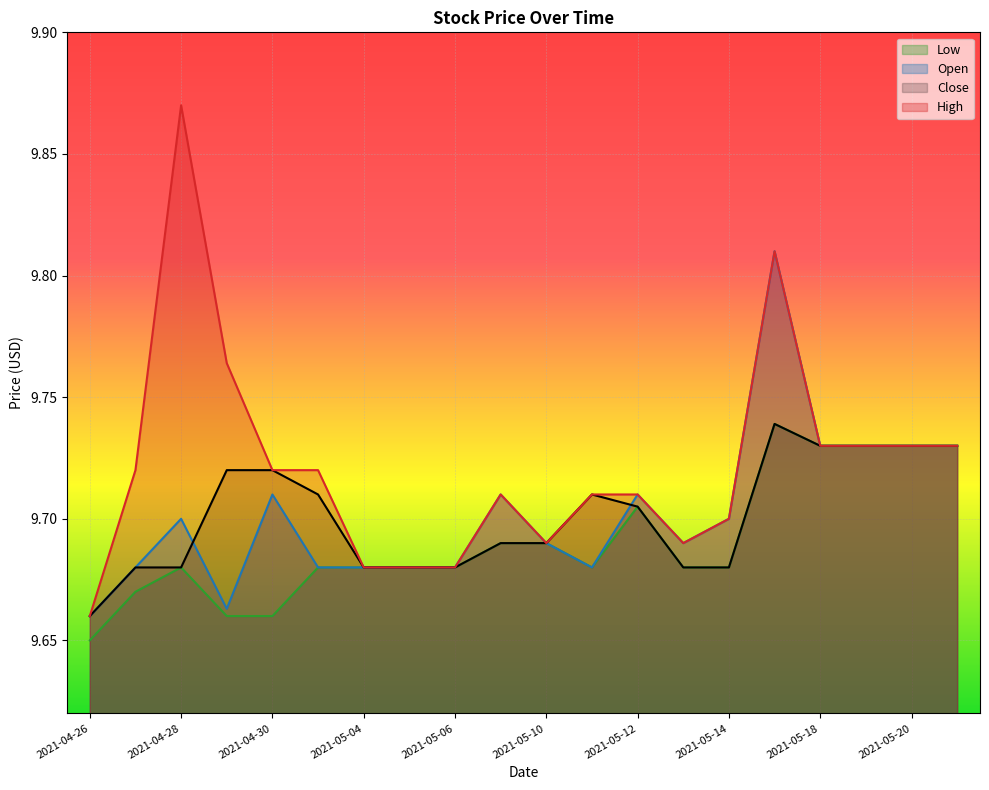

What is the label of the 17th point from the right?

2021-04-29